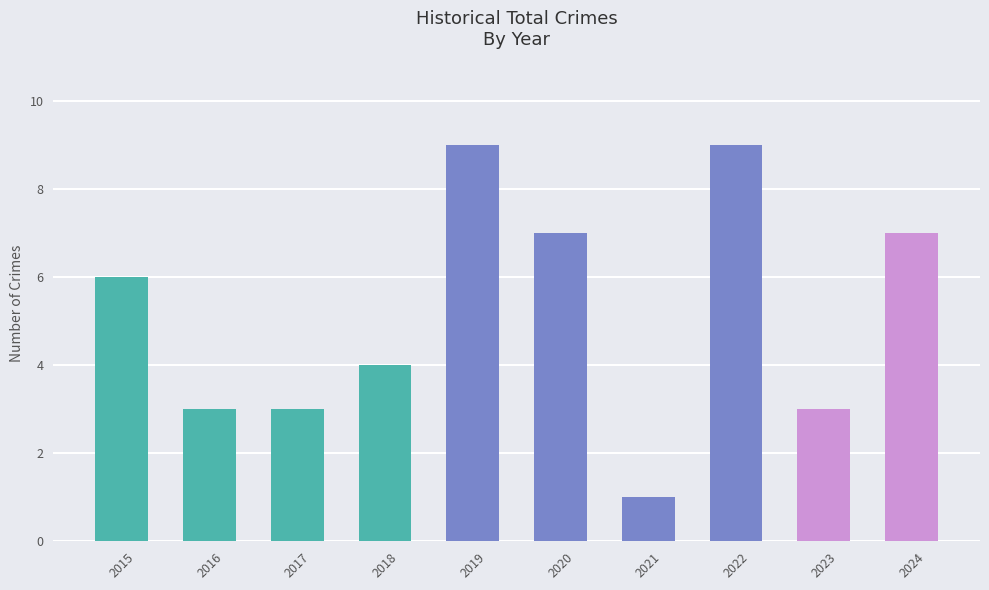

What is the difference between the maximum and minimum values?

8